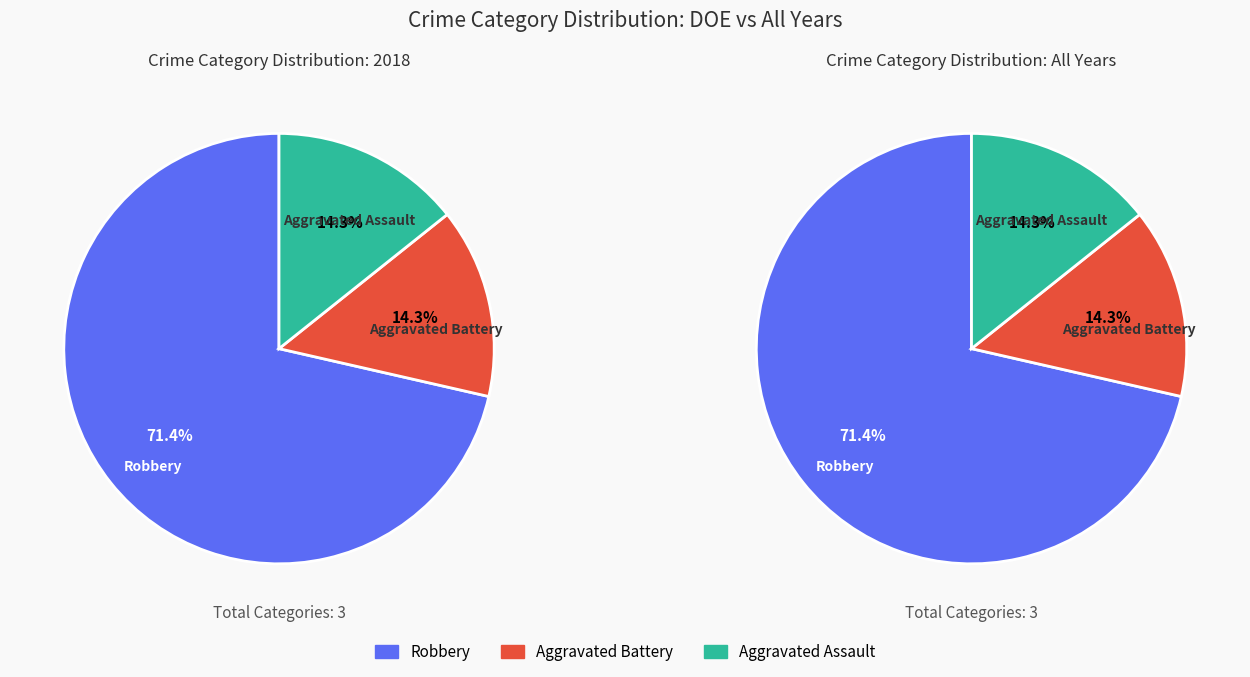

Is Aggravated Battery the majority of the pie?

No